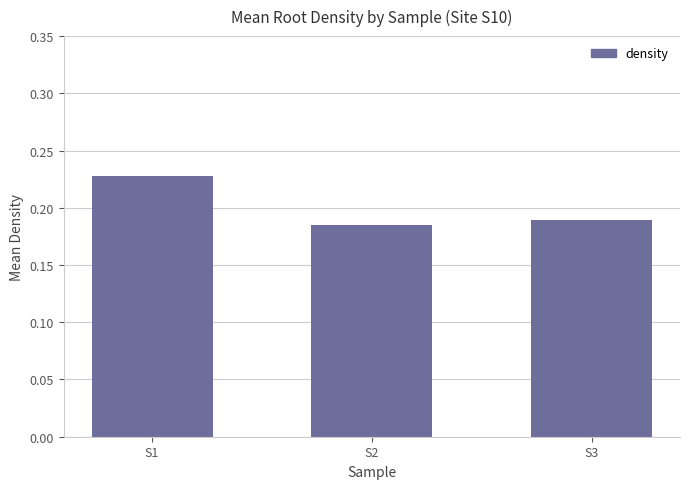

Which label corresponds to the smallest value in the chart?

S2